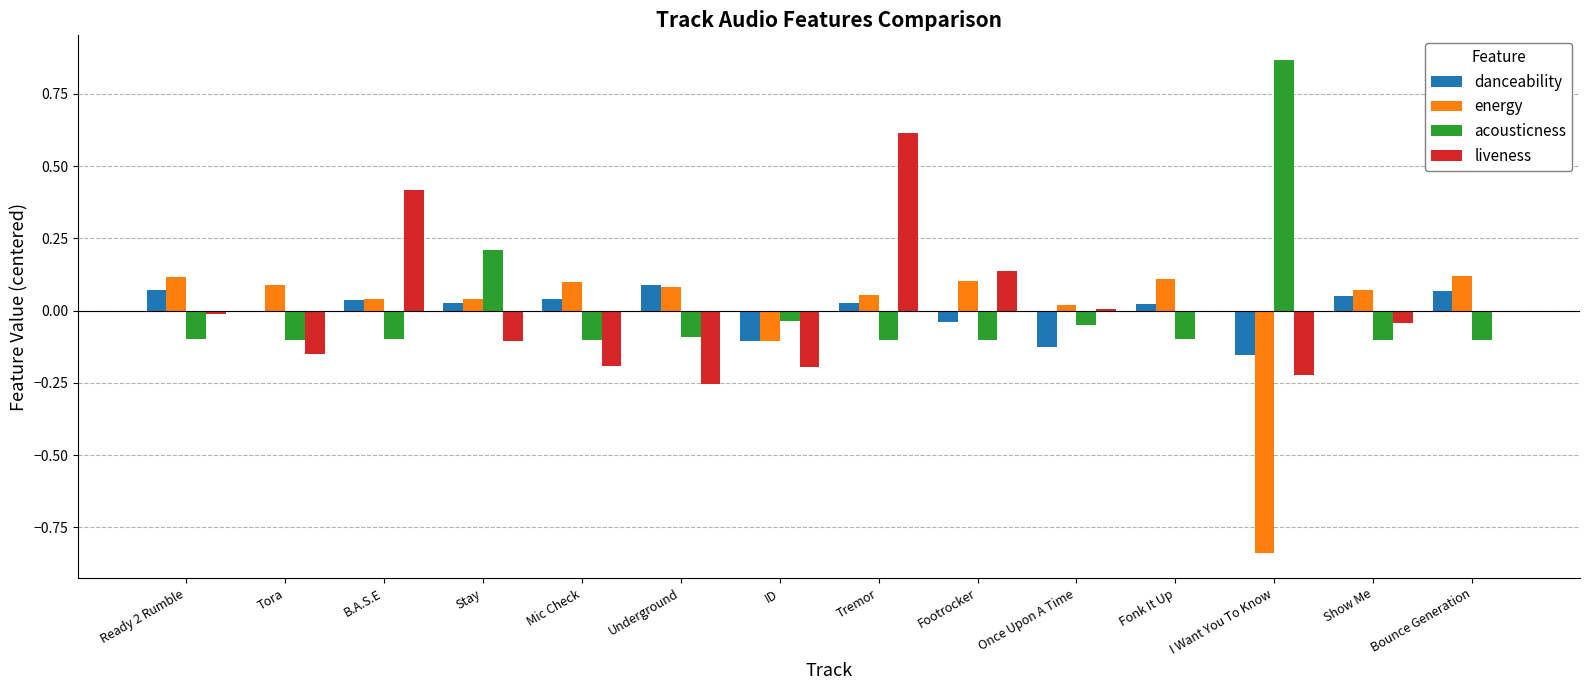

The value of liveness at ID is -0.3. True or false?

False